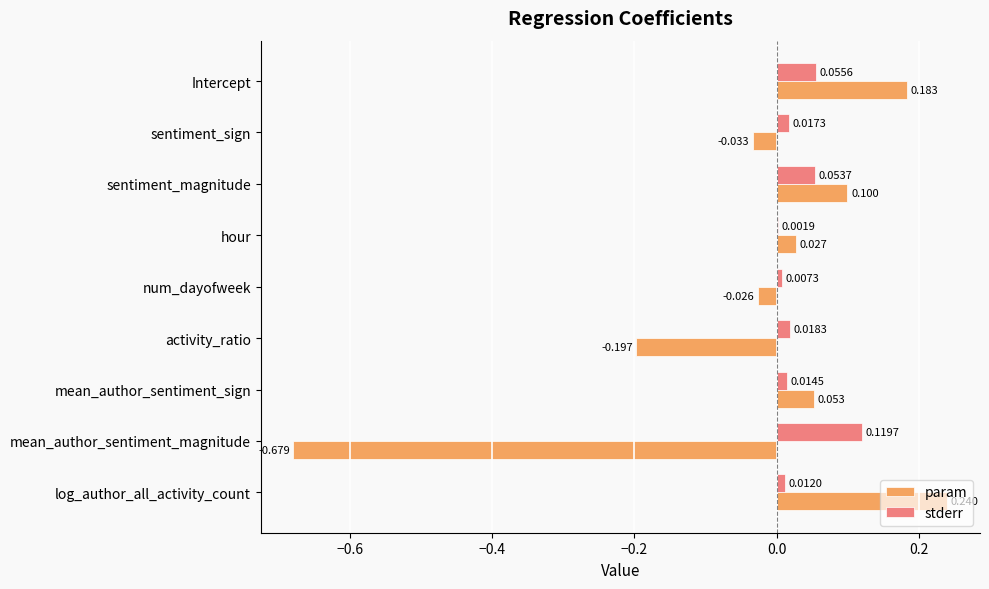

Which series has the largest total across all categories?

stderr